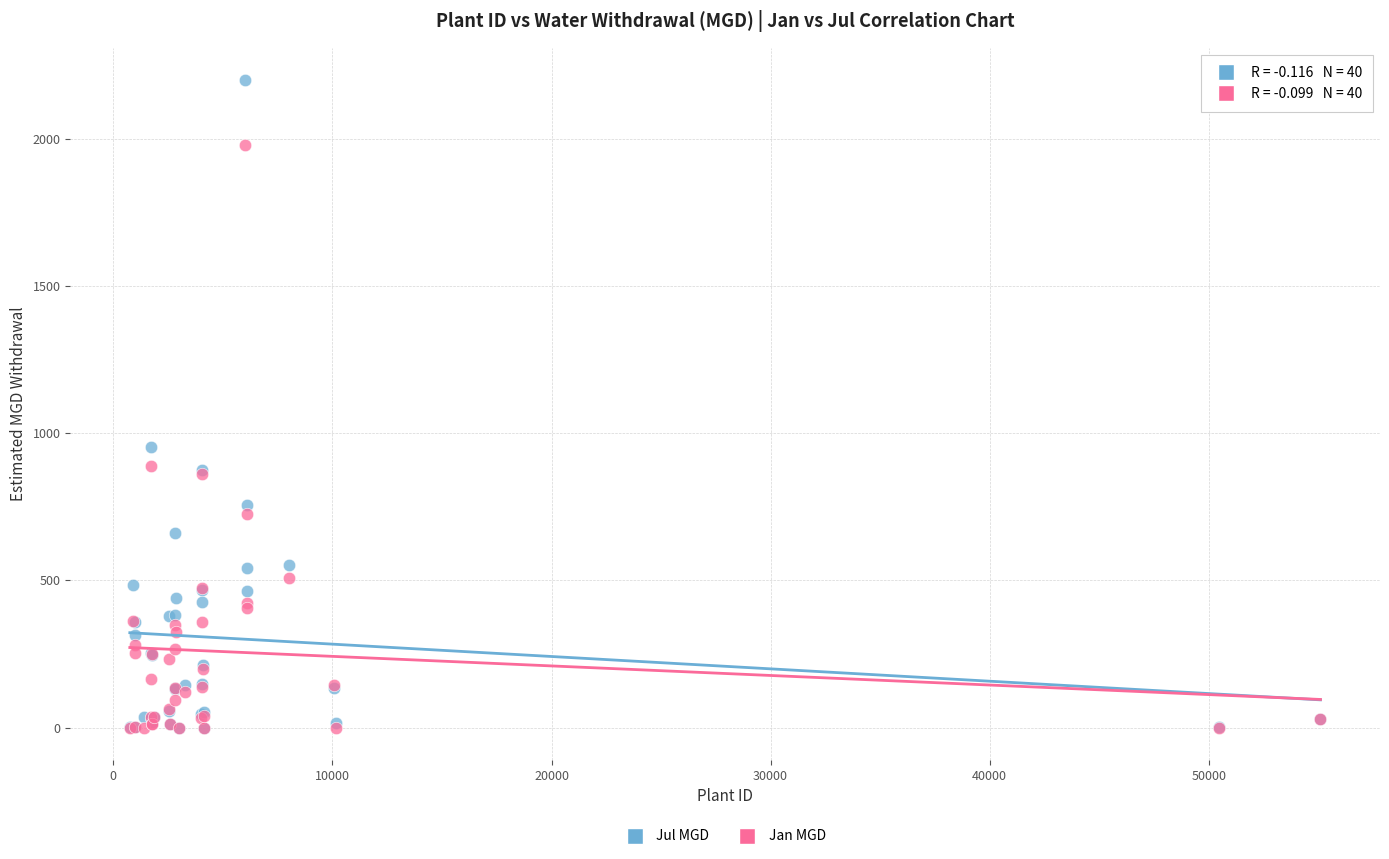

In the Jul MGD series, what Y value is closest to 1099?

952.8